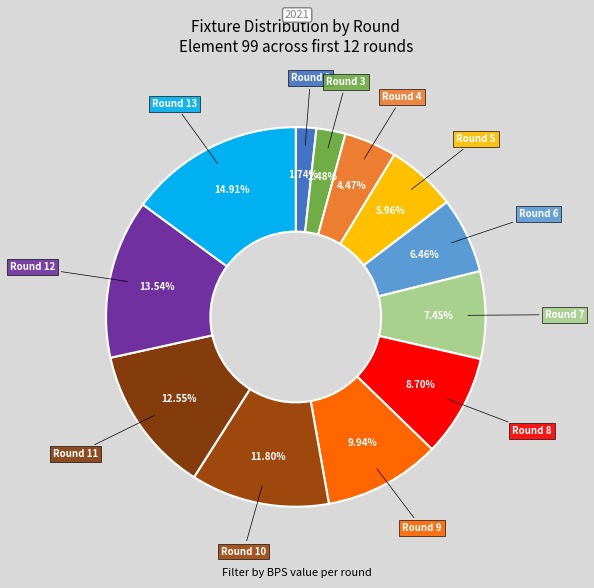

Approximately how many times larger is the value at Round 5 compared to Round 6?

0.9